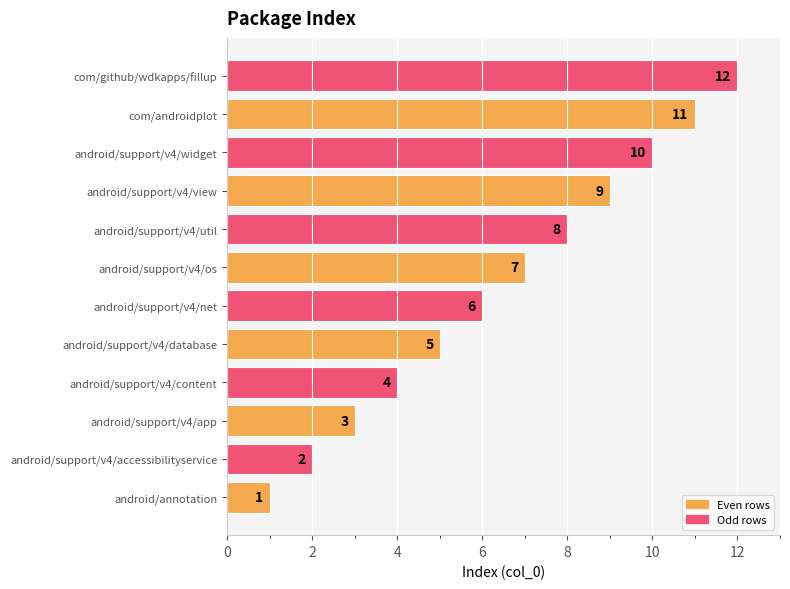

At which label is the value closest to 6?

android/support/v4/net